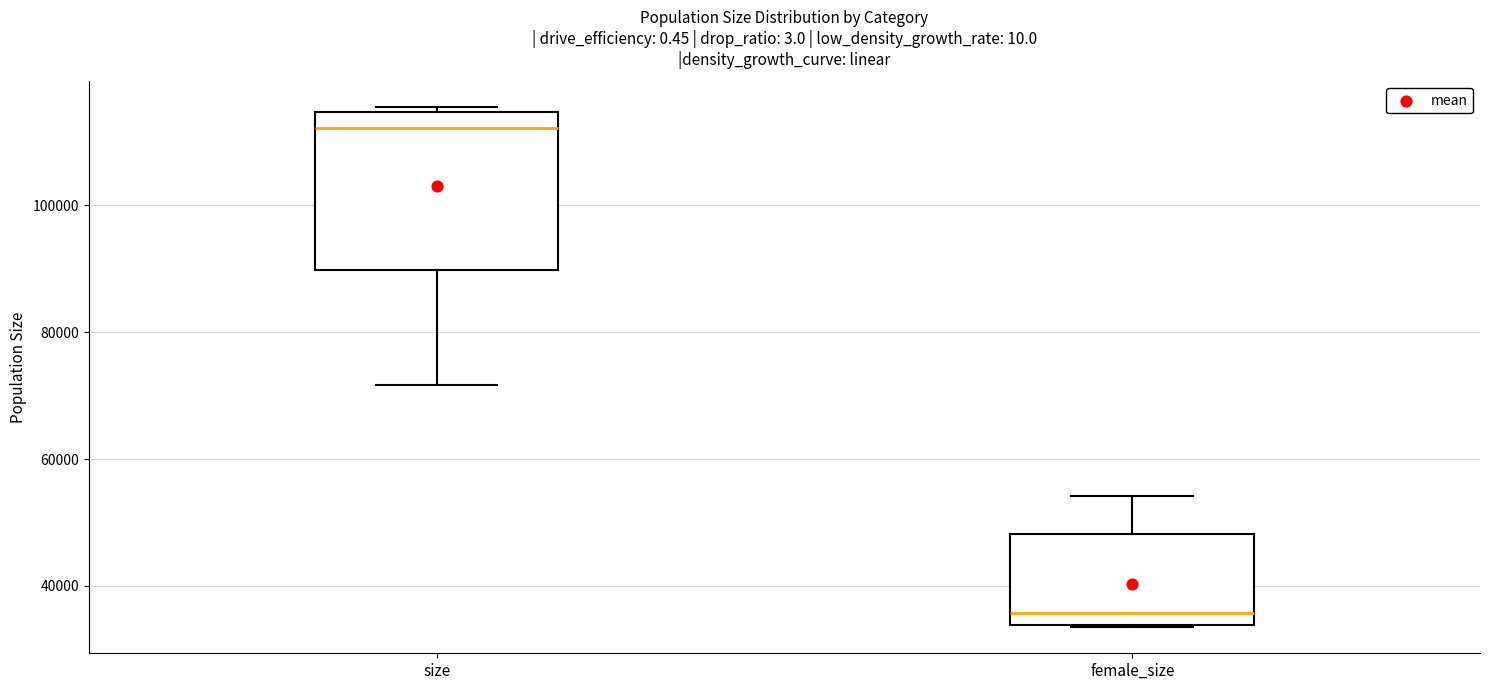

Comparing the boxes themselves (not the whiskers), which one is the tallest?

size